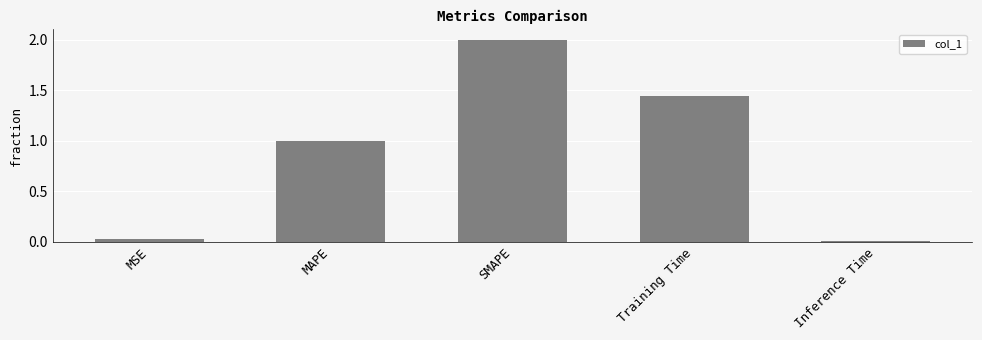

The chart shows a value of 1.9 at Training Time. True or false?

False